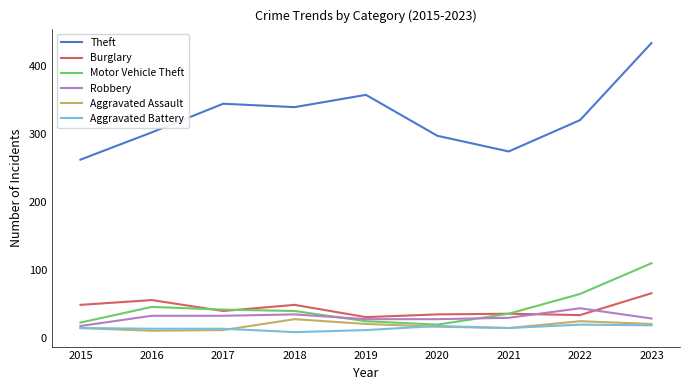

Between 2015 and 2018, which series saw the biggest shift?

Theft